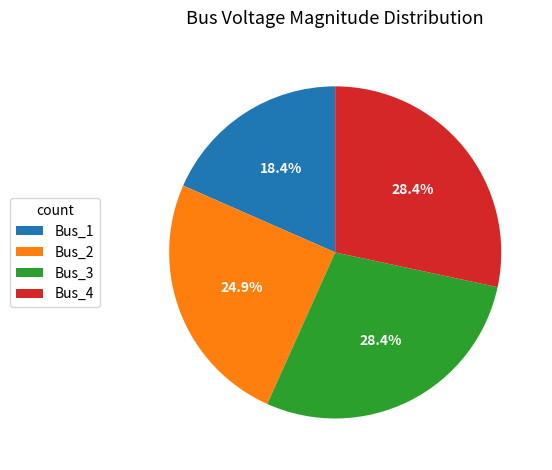

Between Bus_2 and Bus_4, which is larger?

Bus_4